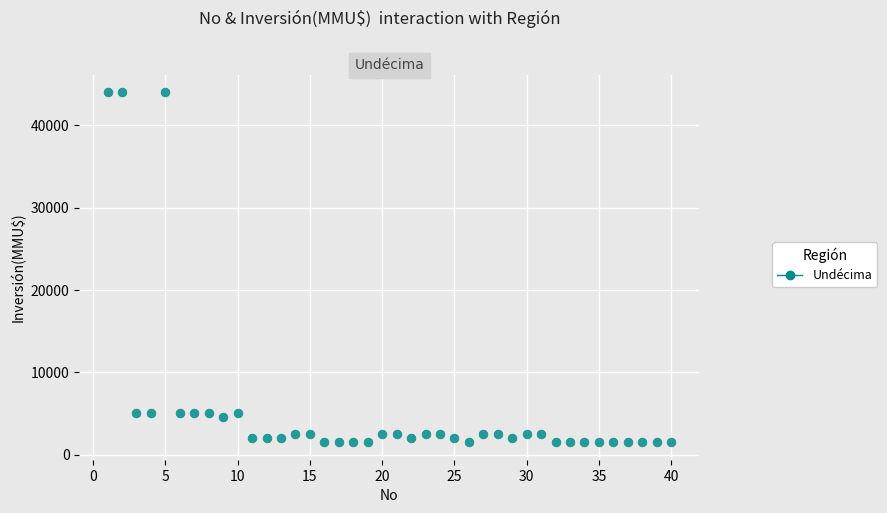

What is the range of Y values (max minus min)?

42500